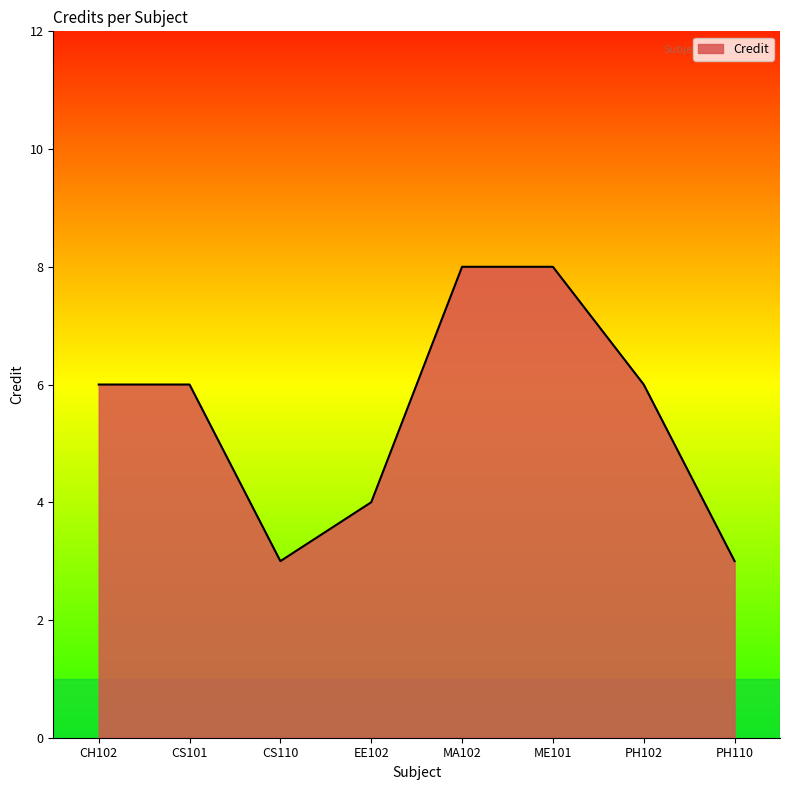

Approximately how many times larger is the value at CS110 compared to PH102?

0.5